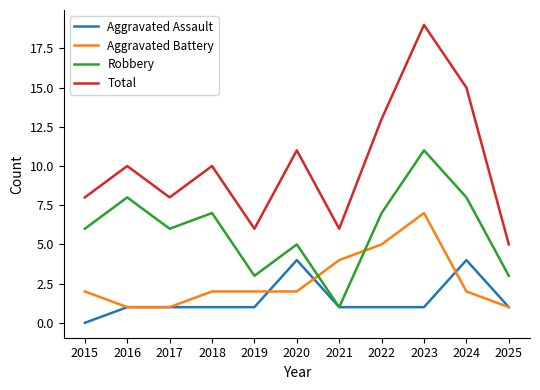

Rank the series by their maximum value, from lowest to highest.

Aggravated Assault, Aggravated Battery, Robbery, Total